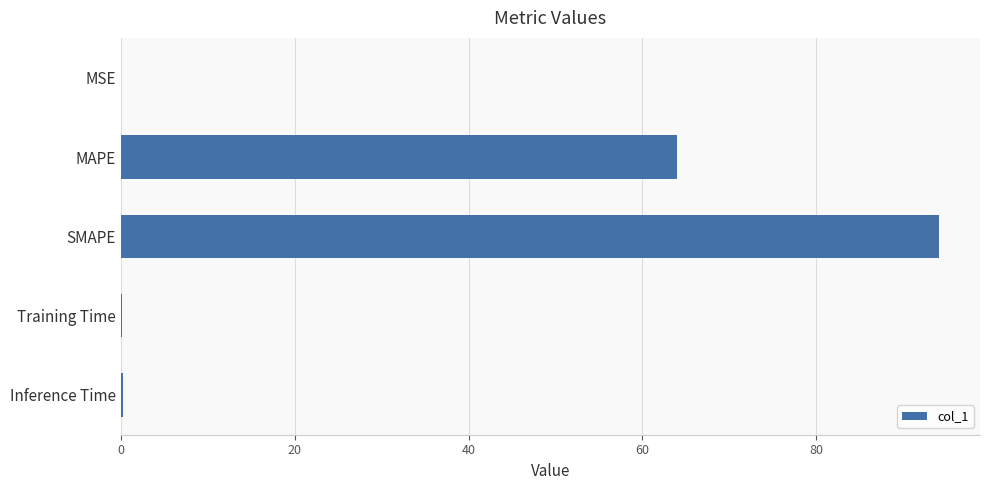

At which label is the value closest to 47?

MAPE